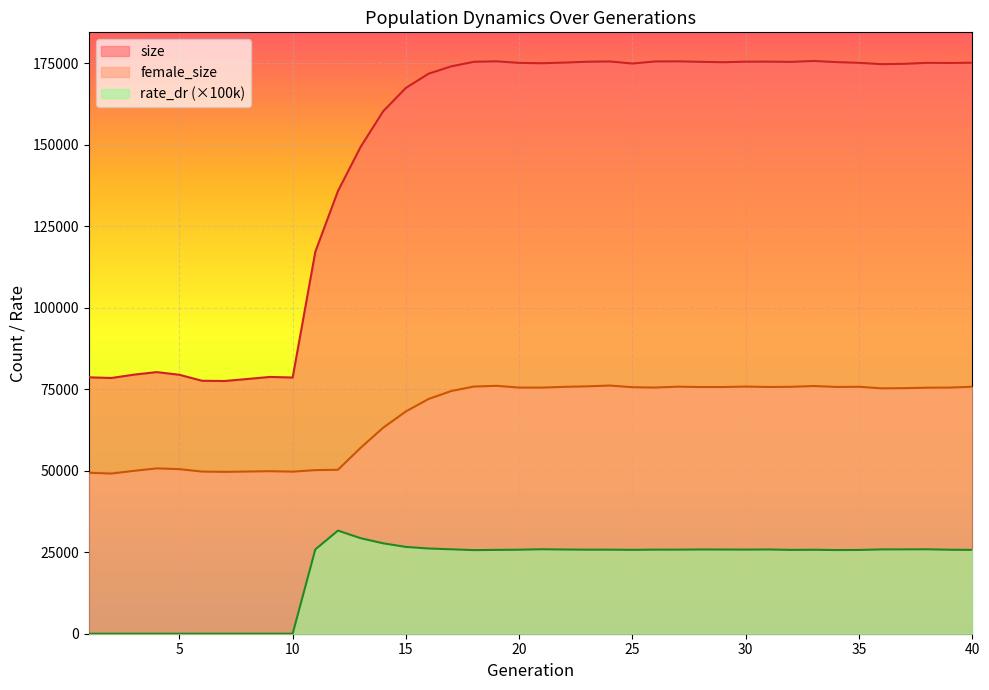

Read the female_size value at 21.

75490.0